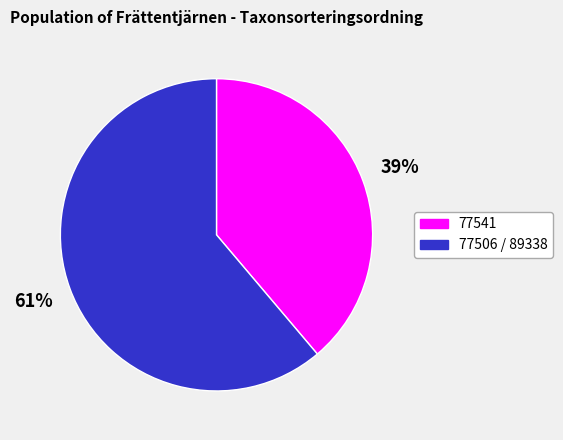

To the nearest percent, what is the average slice percentage?

50%